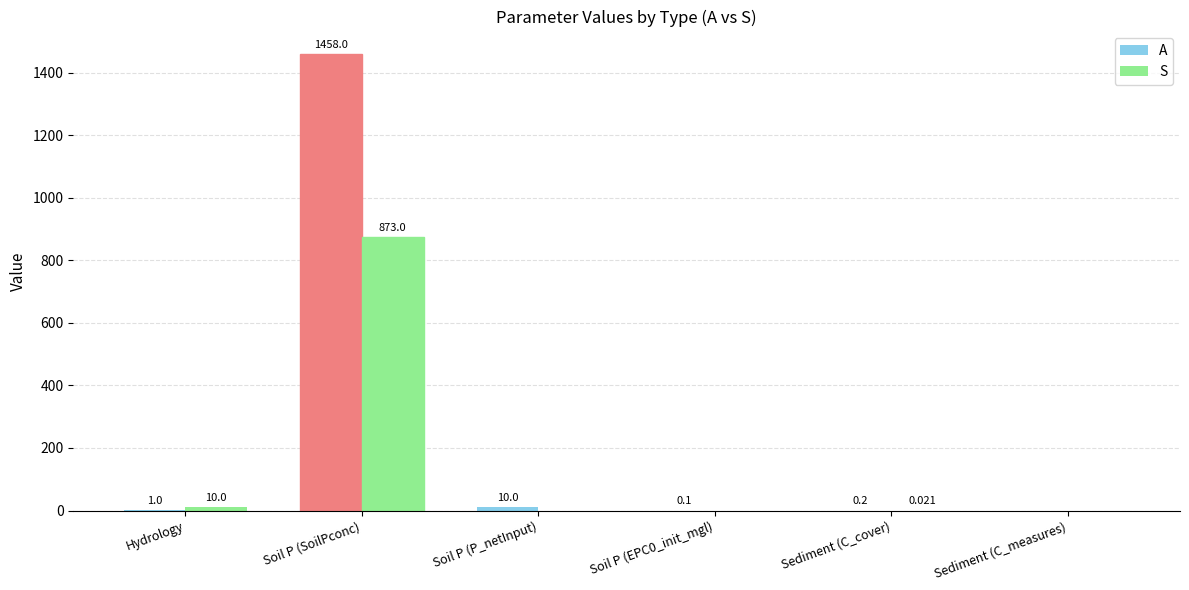

How many groups of bars are there?

6